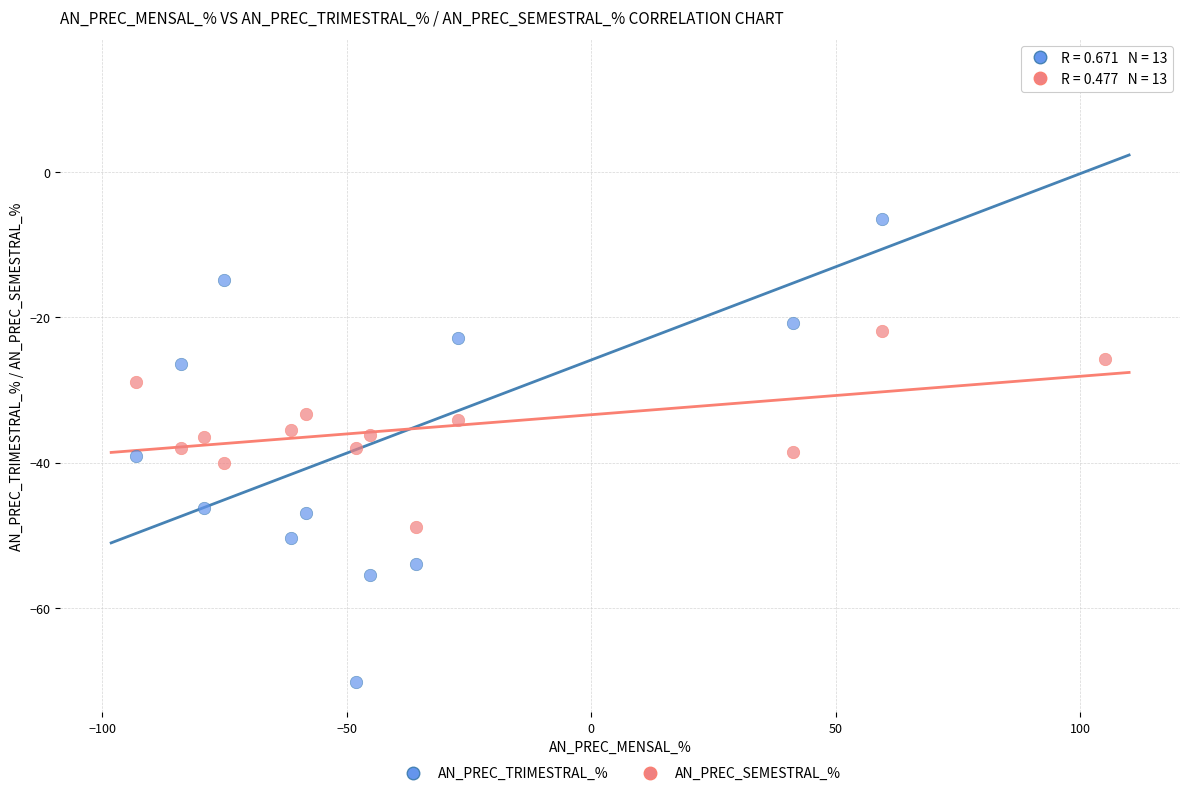

Which series has the largest Y range (max minus min)?

AN_PREC_TRIMESTRAL_%